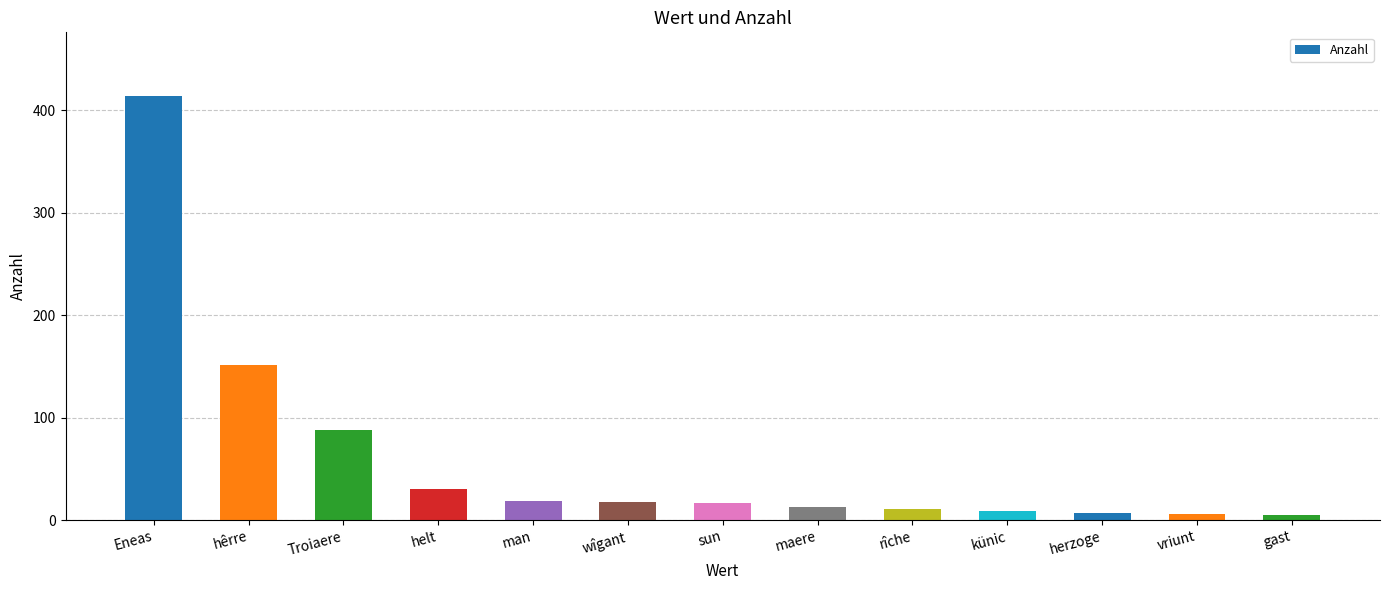

What is the greatest value displayed?

414